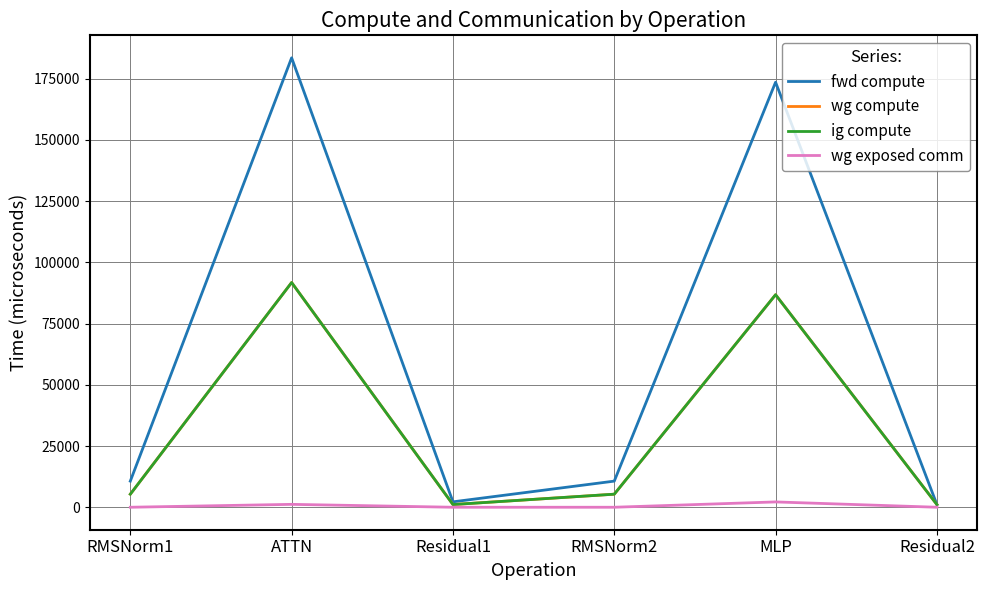

How many lines are shown in the chart?

4